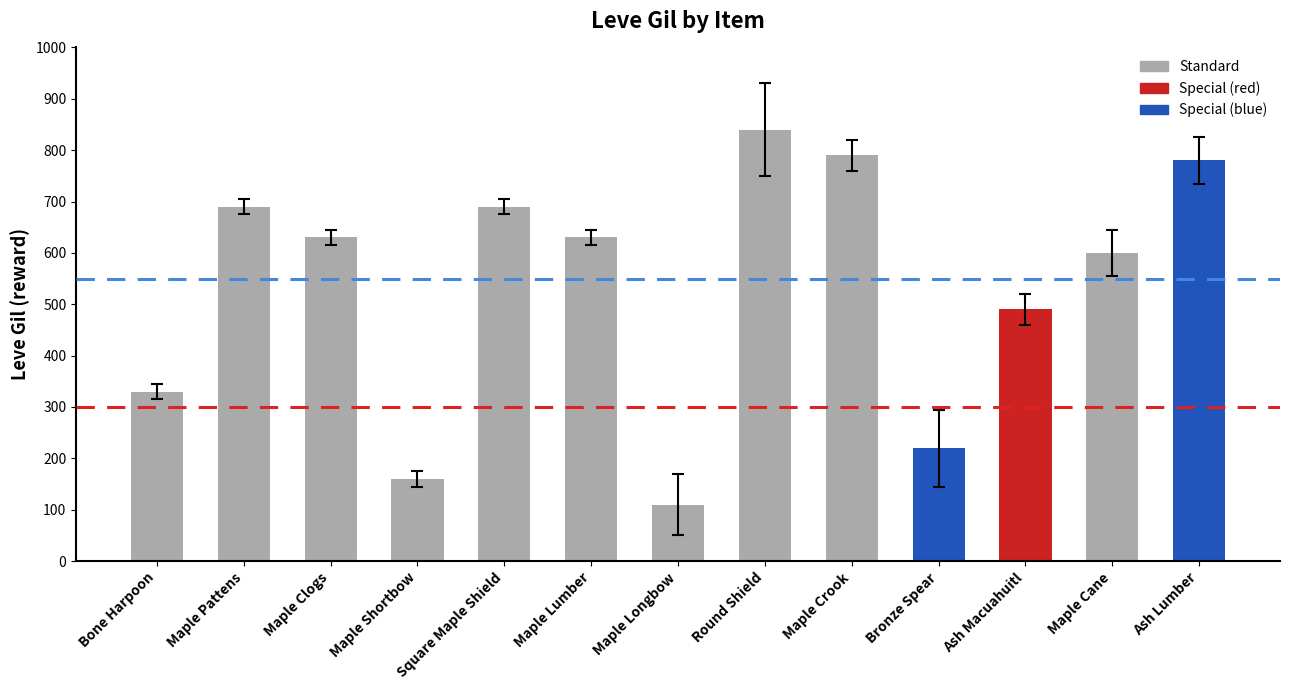

Is it true that the value at Bone Harpoon is 452?

False